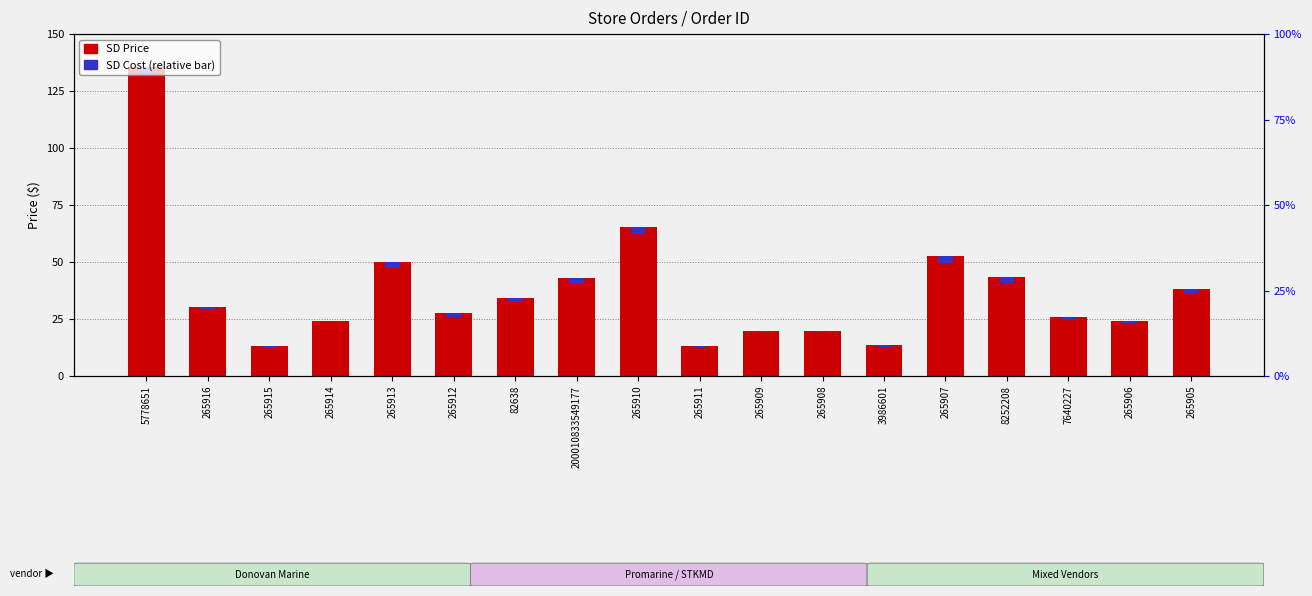

At which label is SD Cost (relative) closest to 1?

265906